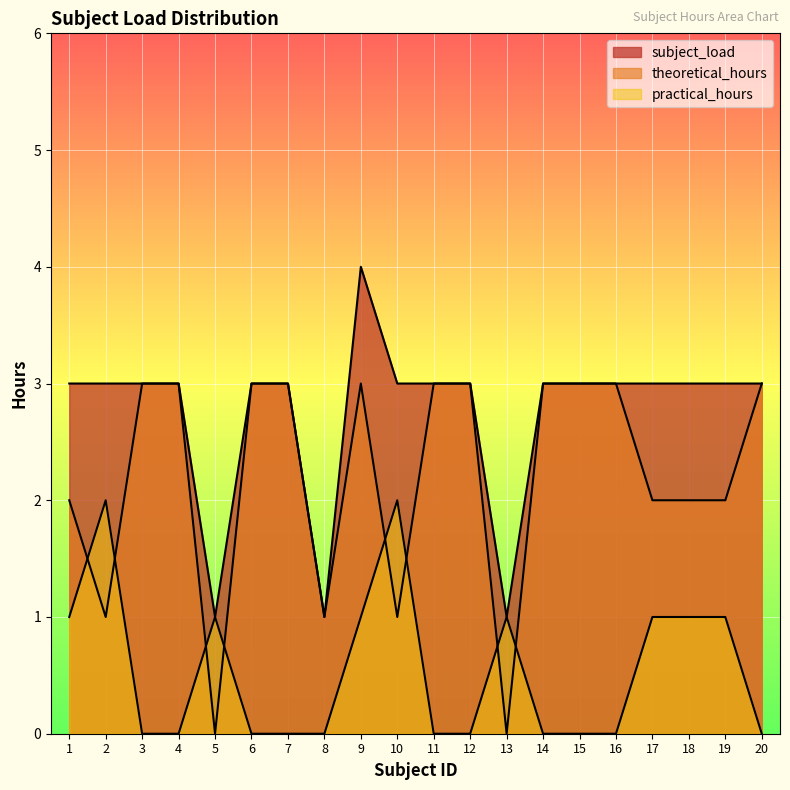

Rank the series by their maximum value, from highest to lowest.

subject_load, theoretical_hours, practical_hours